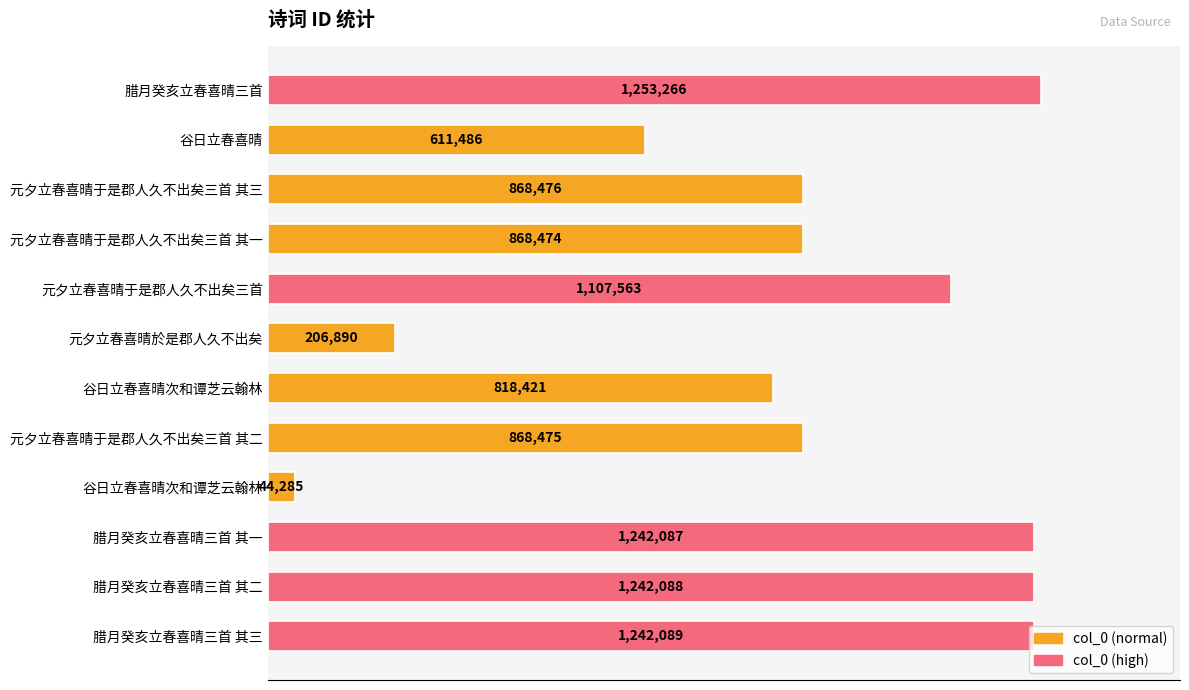

How many data points are less than 868476?

6